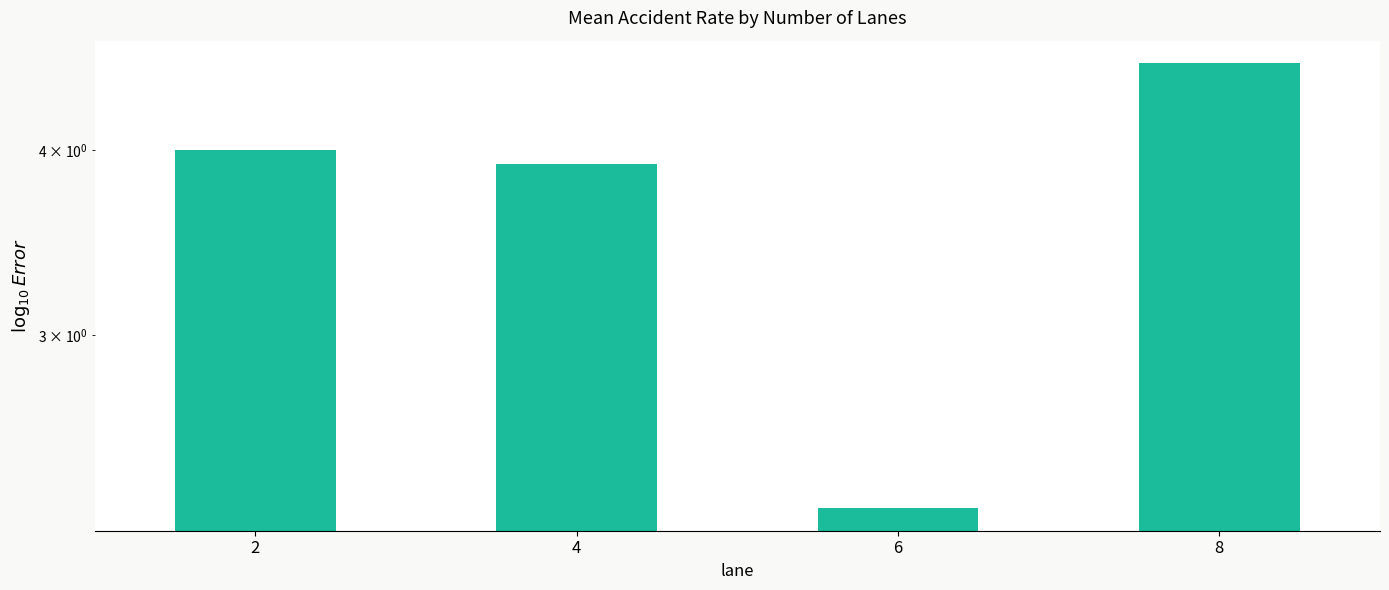

The value at 4 is 3.9. True or false?

True